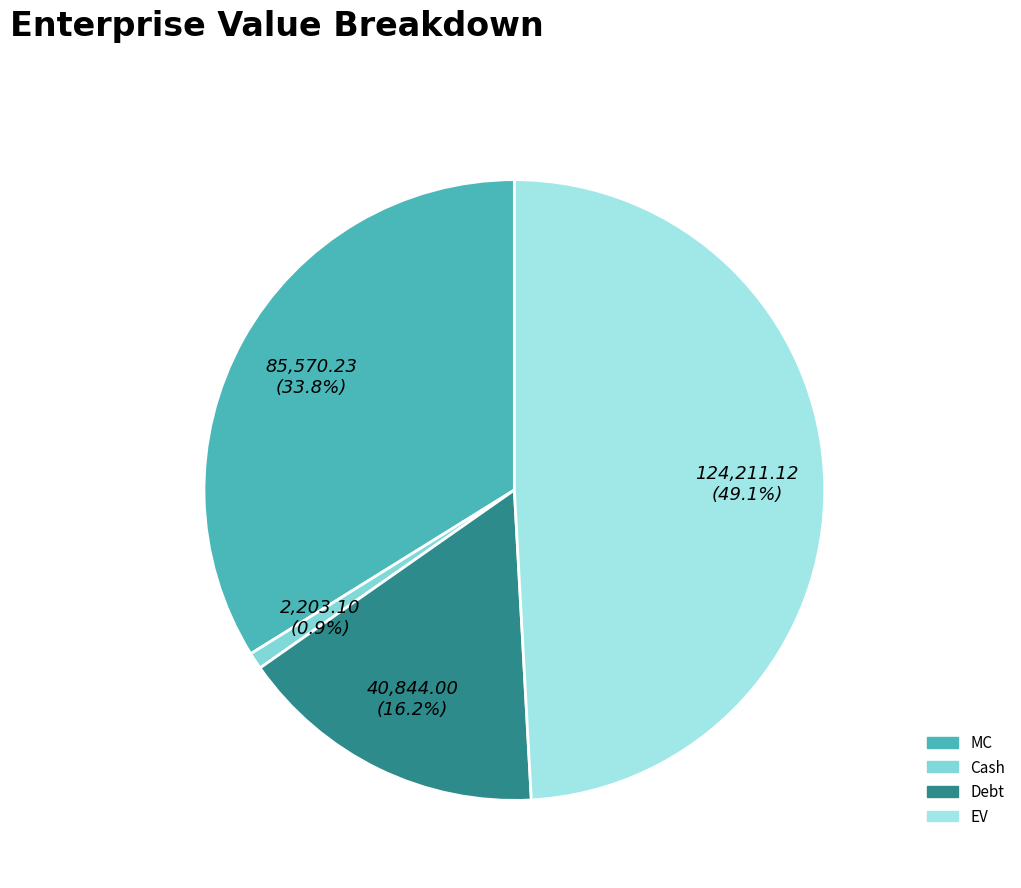

The EV slice represents 42% of the pie. True or false?

False